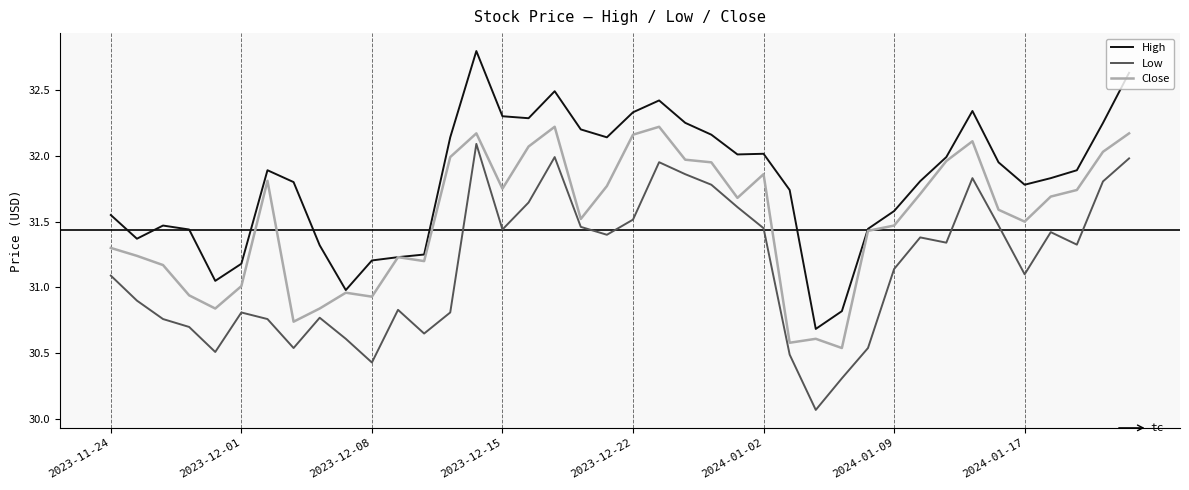

Which series has the largest total across all categories?

High